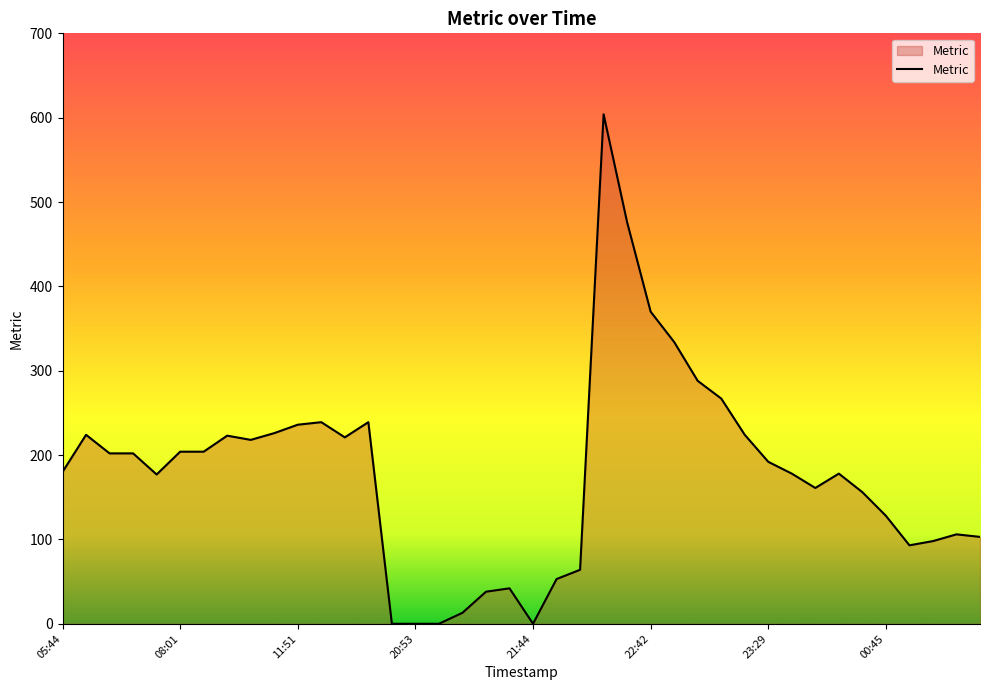

What is the difference between the maximum and minimum values?

604